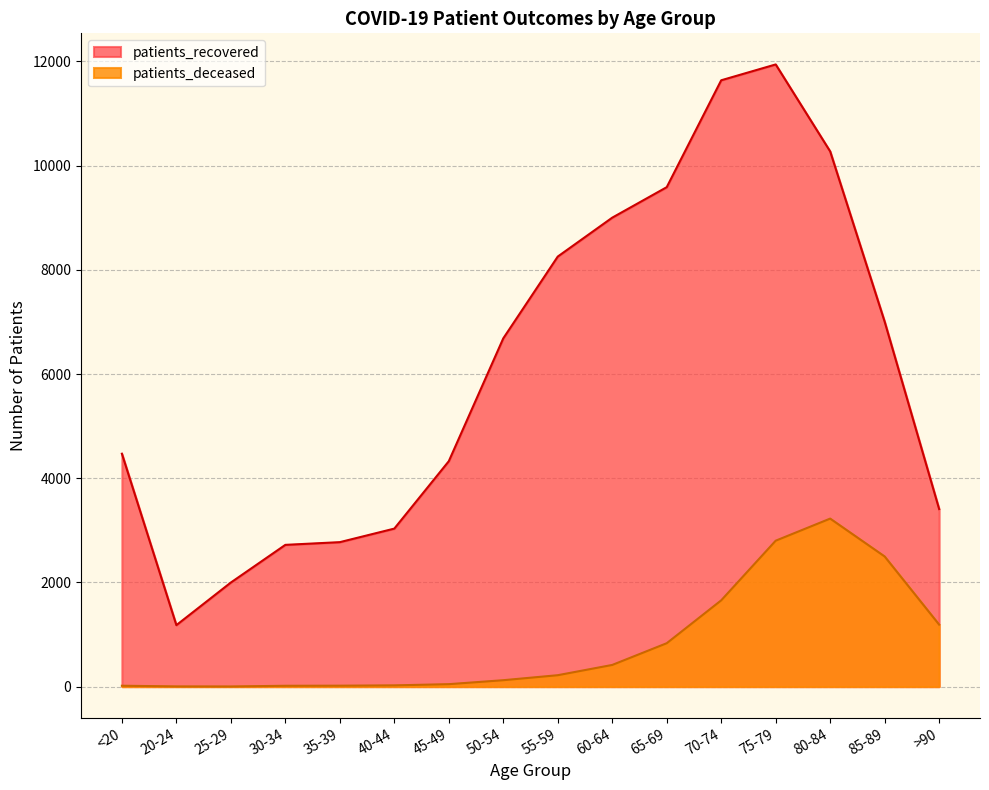

Does the chart display data point markers on the line(s)?

No